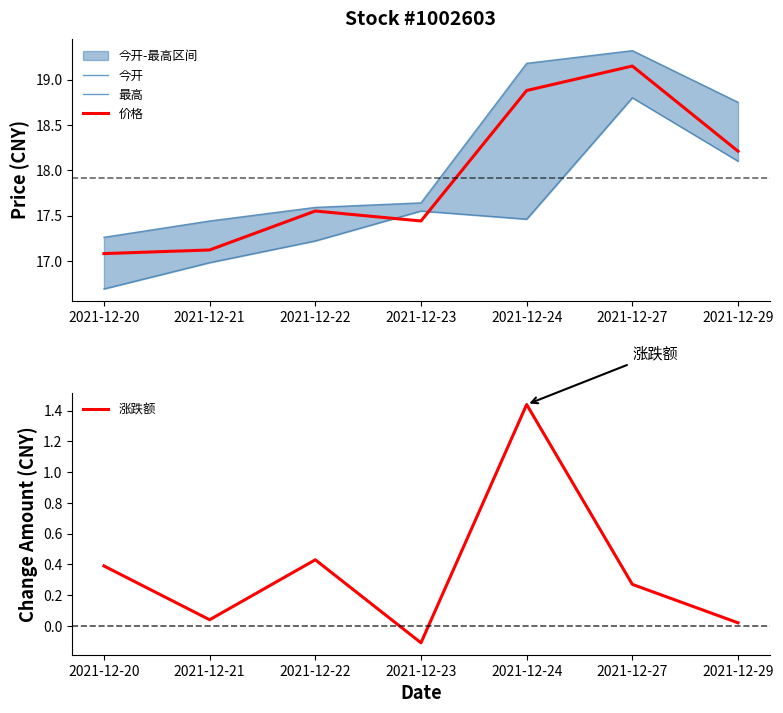

The 价格 series shows 17.6 at 2021-12-22. True or false?

True